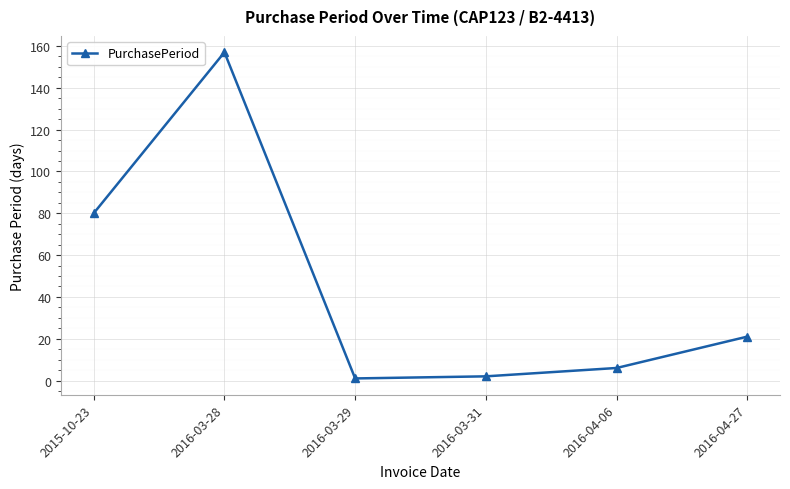

How many interior local valleys (lower than both neighbors) does the data have?

1